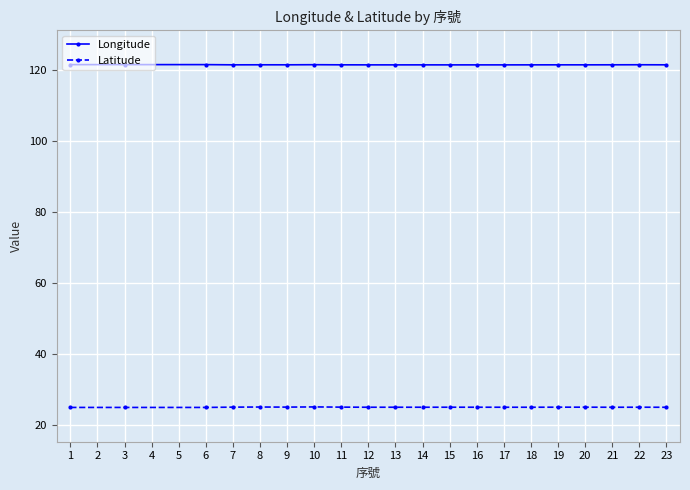

Rank the series at 12 from lowest to highest value.

Latitude, Longitude